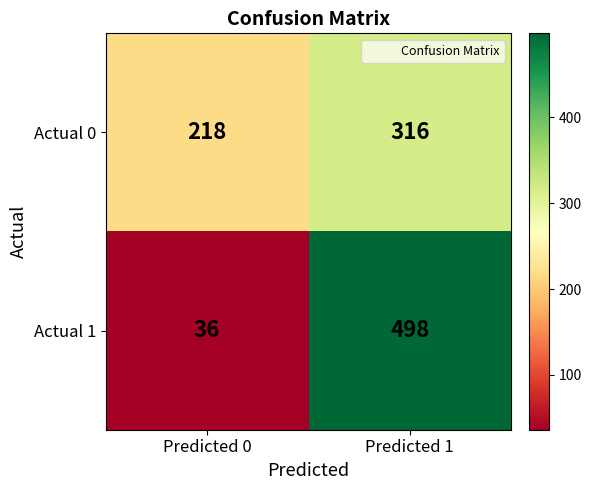

What is the difference between the highest and lowest values at Predicted 0?

182